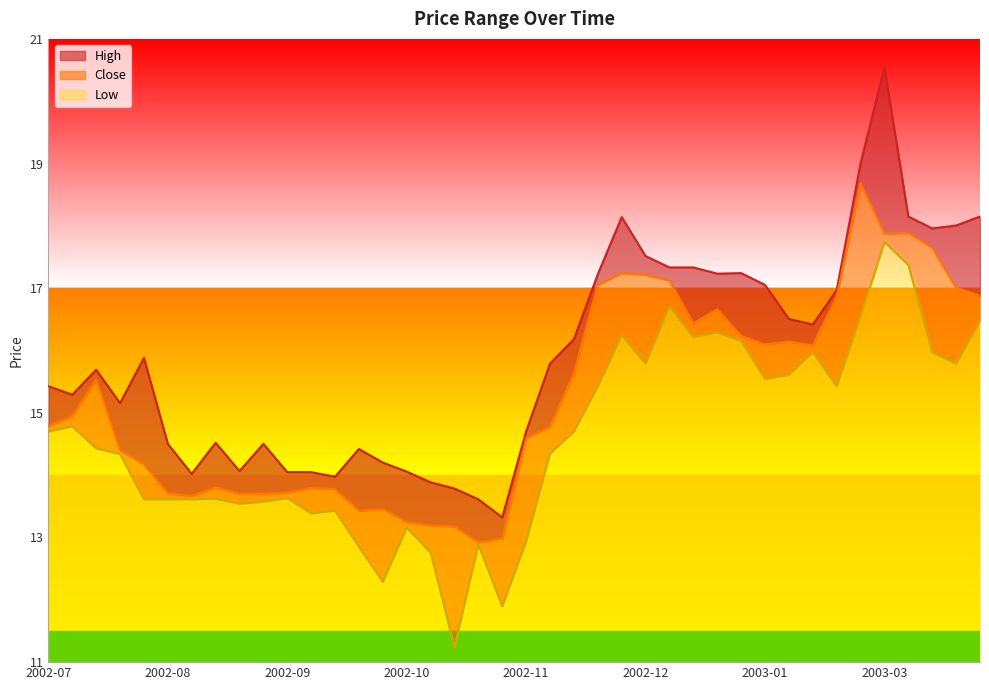

How many lines are shown in the chart?

3